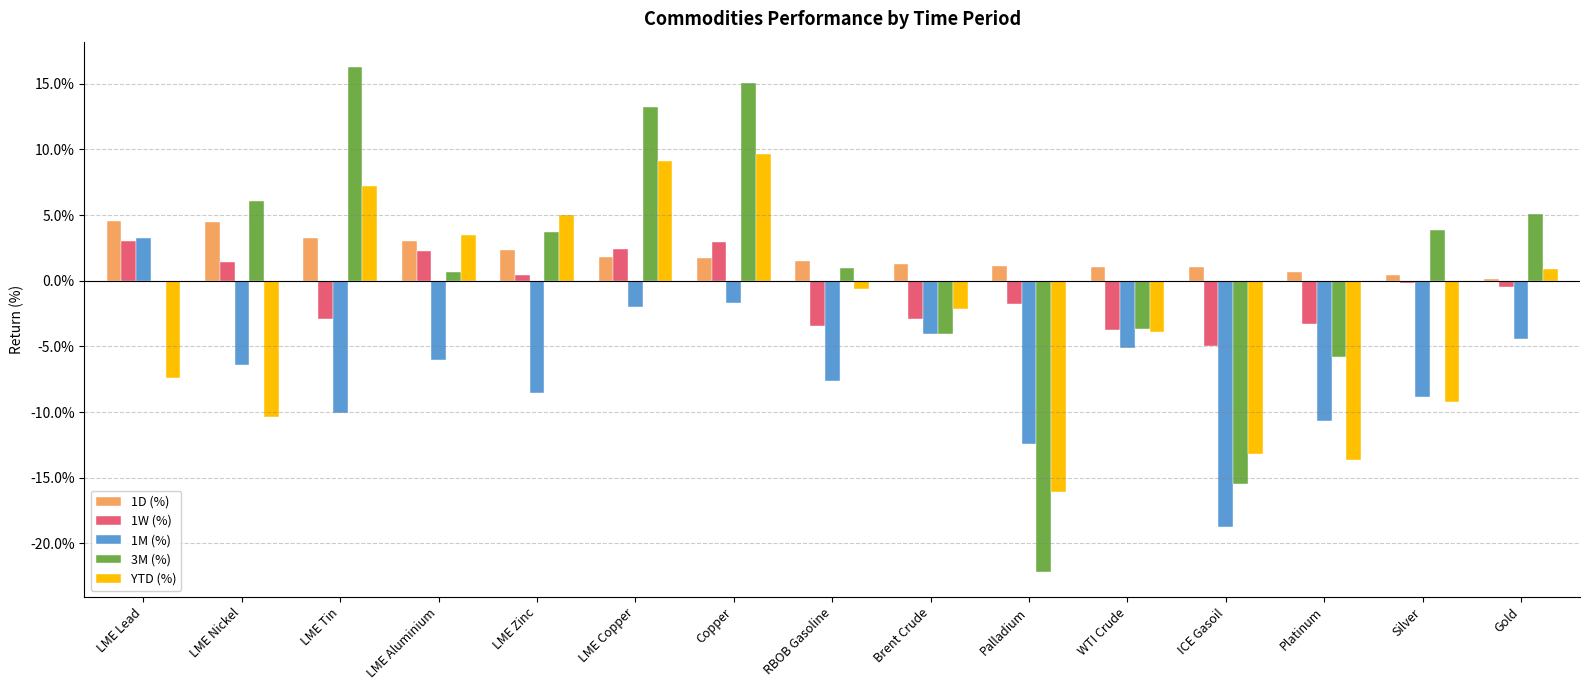

What are all the series names shown in the legend?

1D (%), 1W (%), 1M (%), 3M (%), YTD (%)